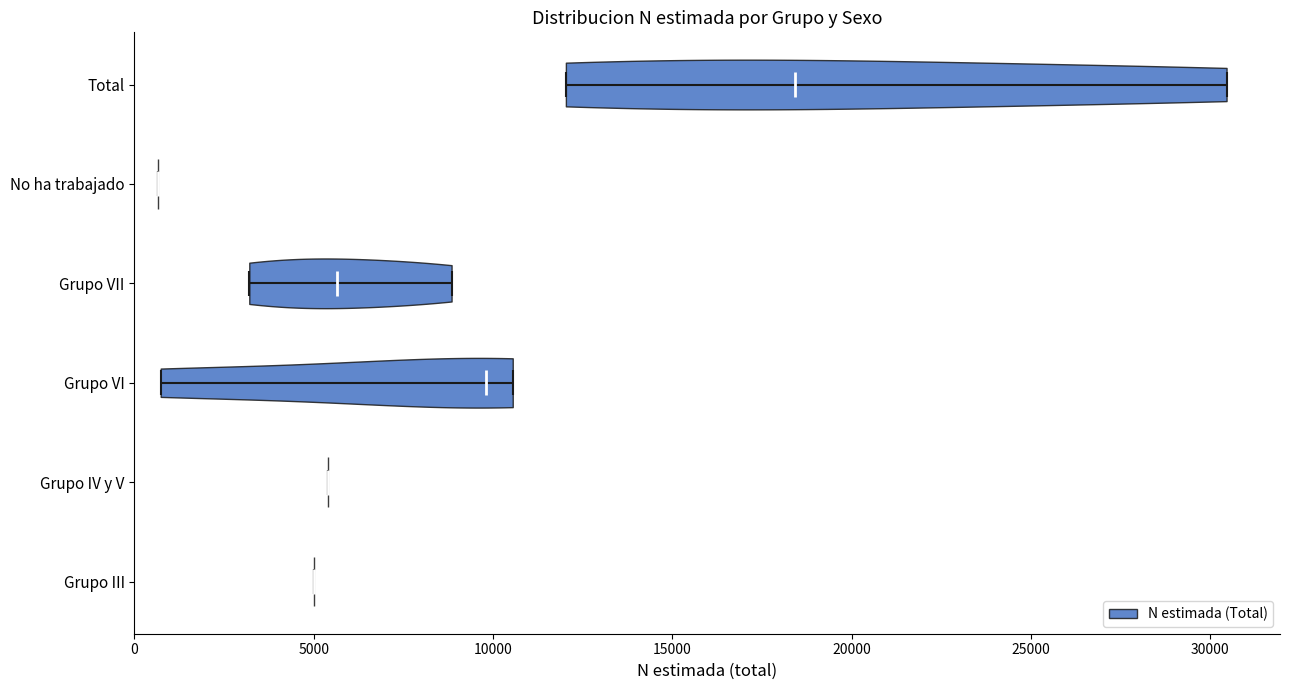

Reading bottom to top, read every violin against the x-axis: where its median line is, and the lowest and highest points it reaches. The values are not printed on the chart, so give them approximately, as read against the axis.

Grupo III: median line 5000, lowest point 5000, highest point 5000
Grupo IV y V: median line 5500, lowest point 5500, highest point 5500
Grupo VI: median line 10000, lowest point 500, highest point 10500
Grupo VII: median line 5500, lowest point 3000, highest point 9000
No ha trabajado: median line 500, lowest point 500, highest point 500
Total: median line 18500, lowest point 12000, highest point 30500